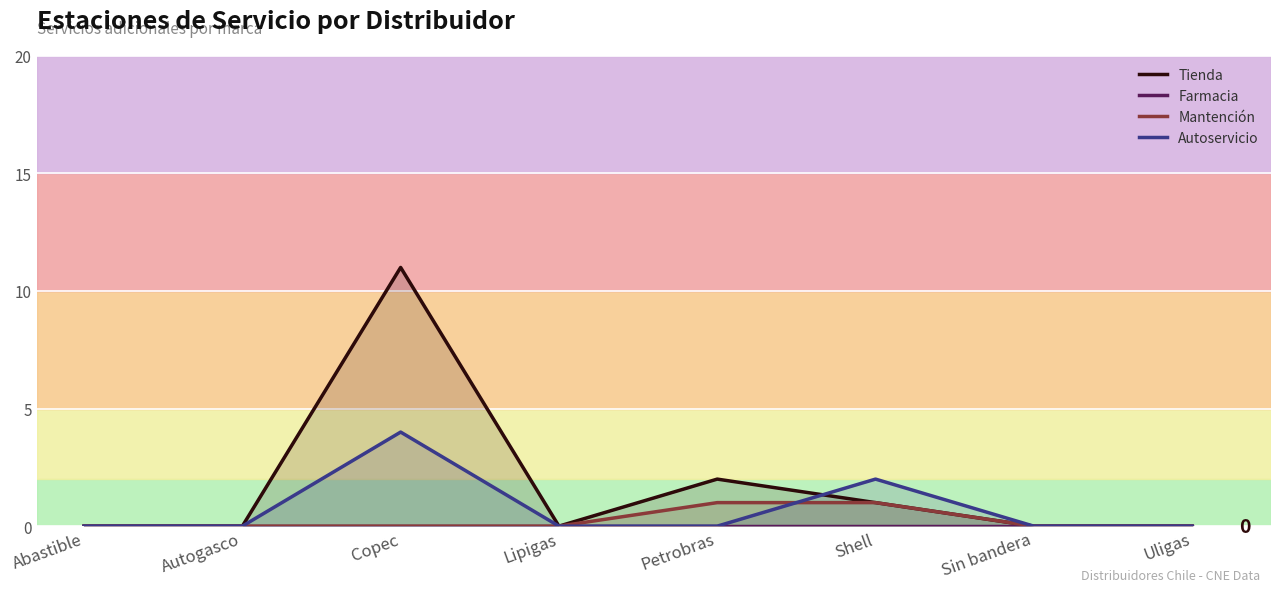

Reading left to right, list all the values displayed in this chart.

Tienda: 0	0	11	0	2	1	0	0
Farmacia: 0	0	0	0	0	0	0	0
Mantención: 0	0	0	0	1	1	0	0
Autoservicio: 0	0	4	0	0	2	0	0